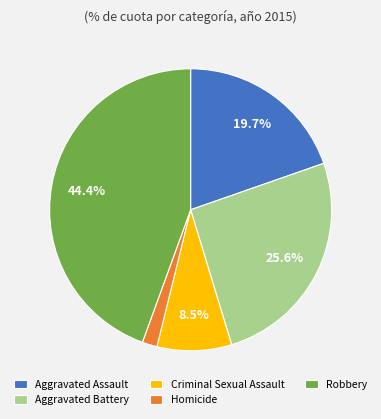

Which category has the biggest portion of the pie?

Robbery